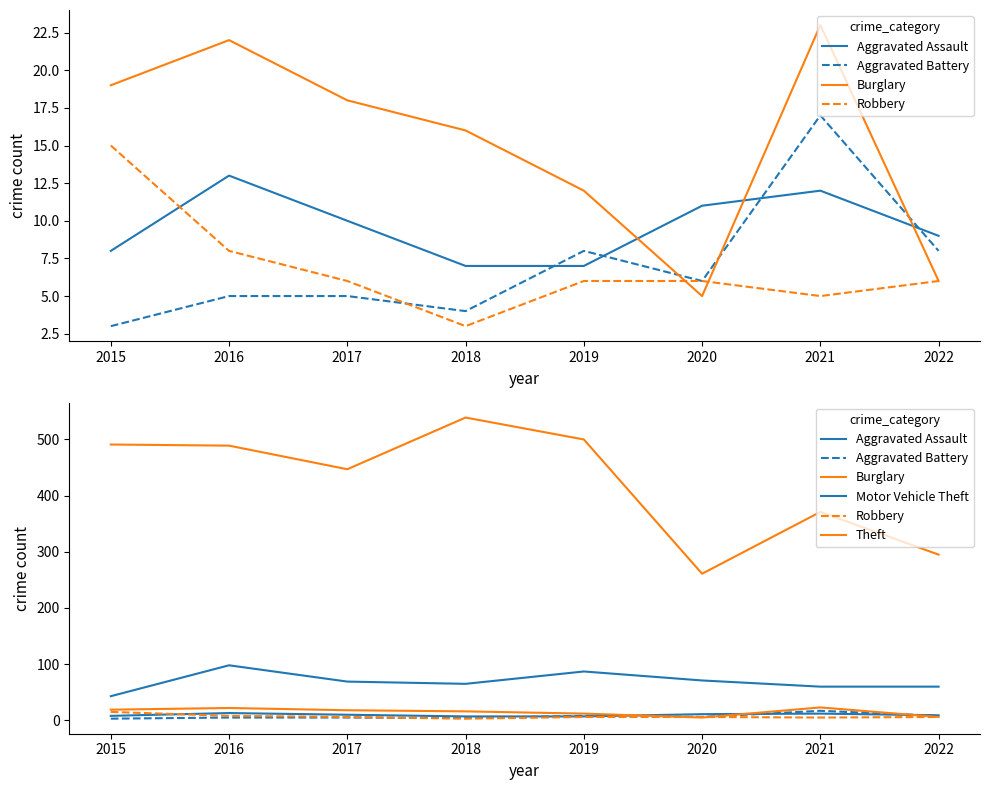

What is the highest value of the Burglary series?

23